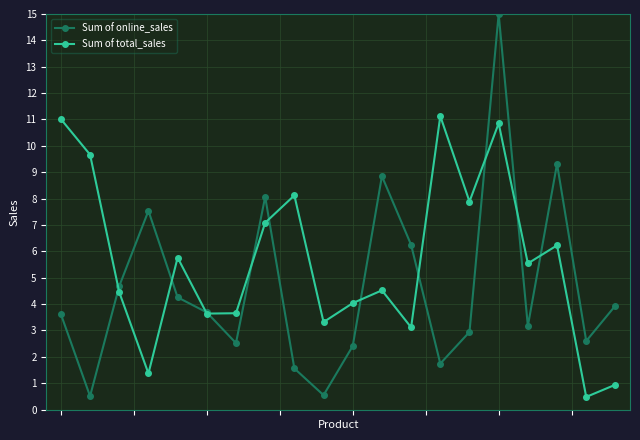

Which series has the widest spread of values?

Sum of online_sales